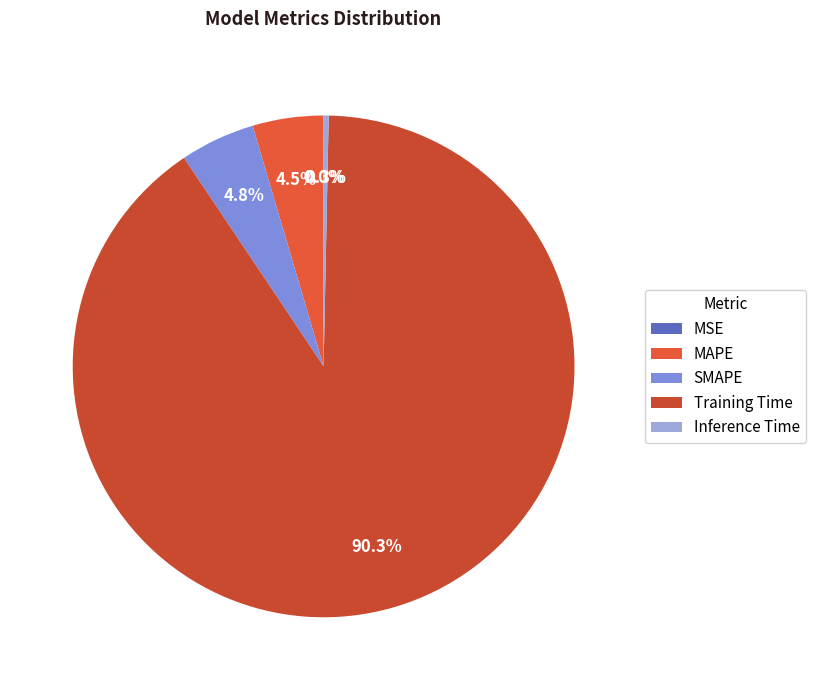

What percentage is the SMAPE slice, to the nearest percent?

5%